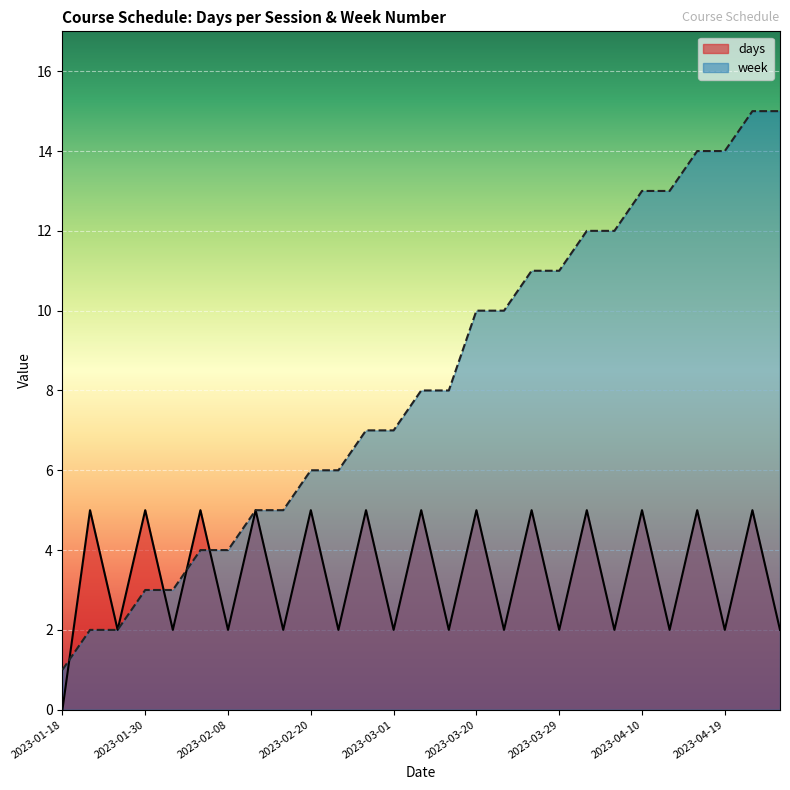

The value of week at 2023-01-18 is 1. True or false?

True